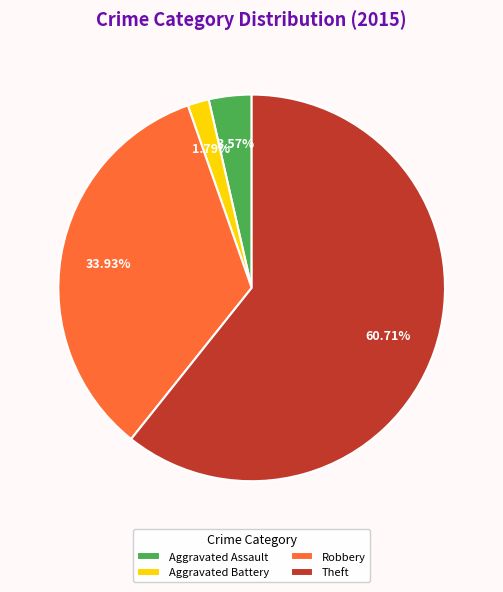

Which has a higher value, Theft or Robbery?

Theft